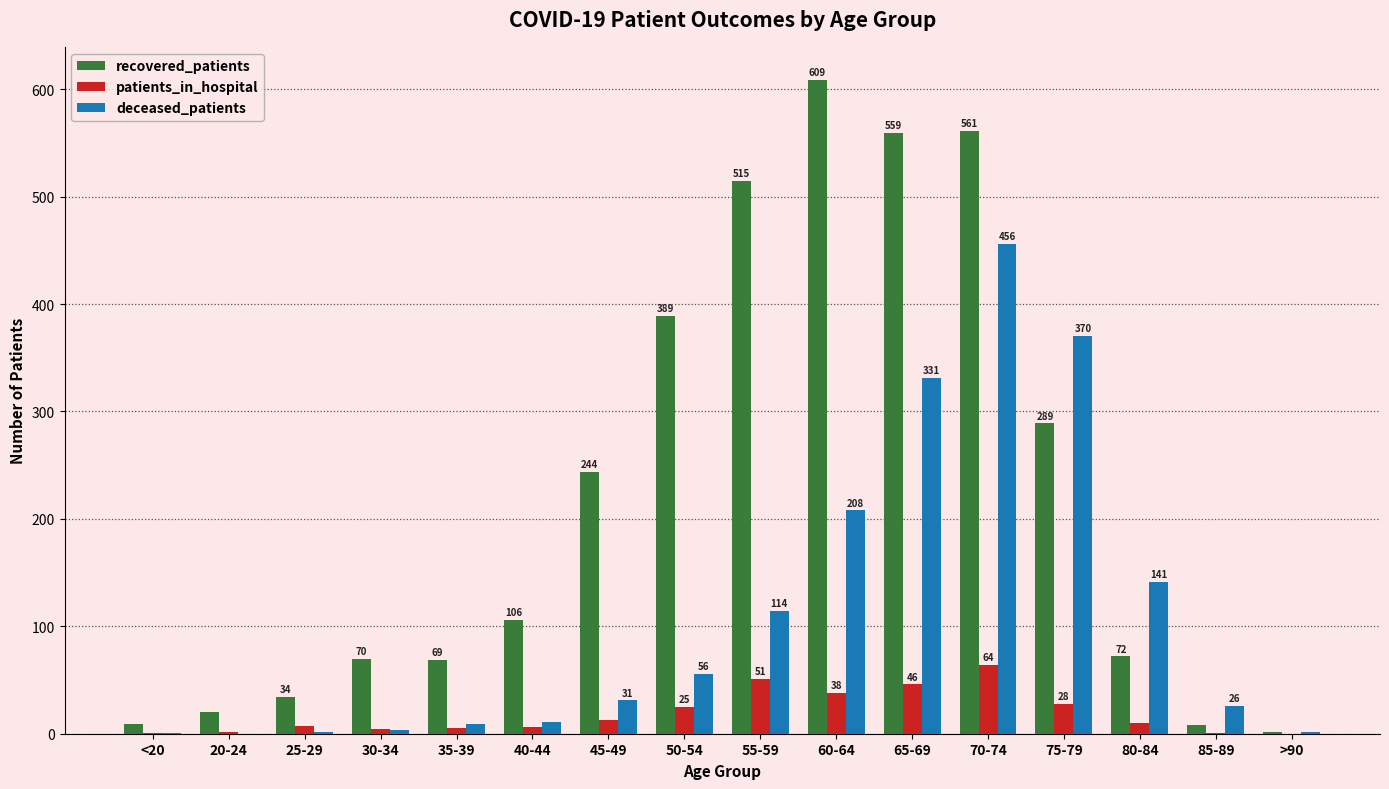

Between 20-24 and >90, which series saw the biggest shift?

recovered_patients